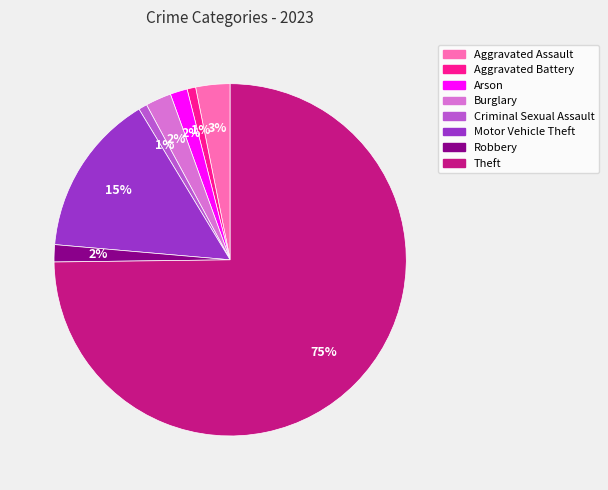

To the nearest percent, what percentage of the pie is Aggravated Assault?

3%